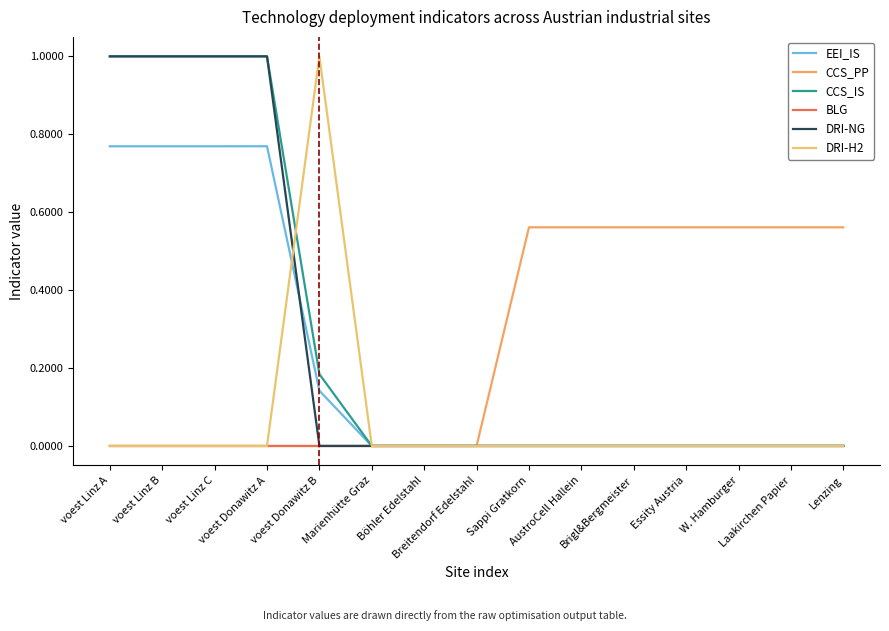

The value of BLG at AustroCell Hallein is 0.0. True or false?

True